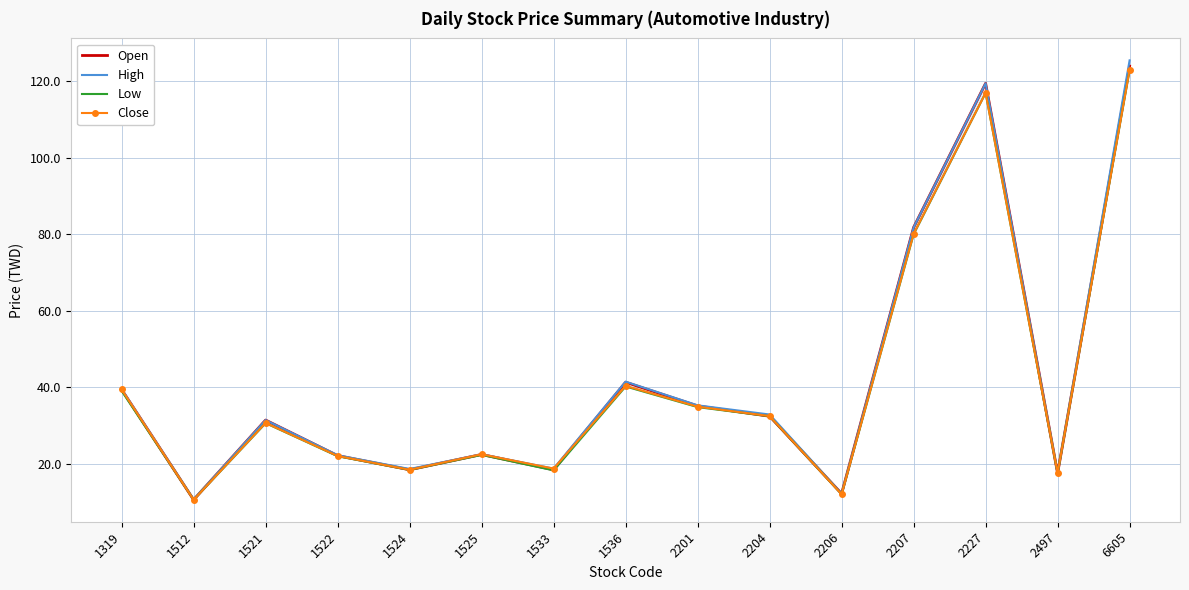

Rank the series at 1521 from lowest to highest value.

Low, Close, Open, High